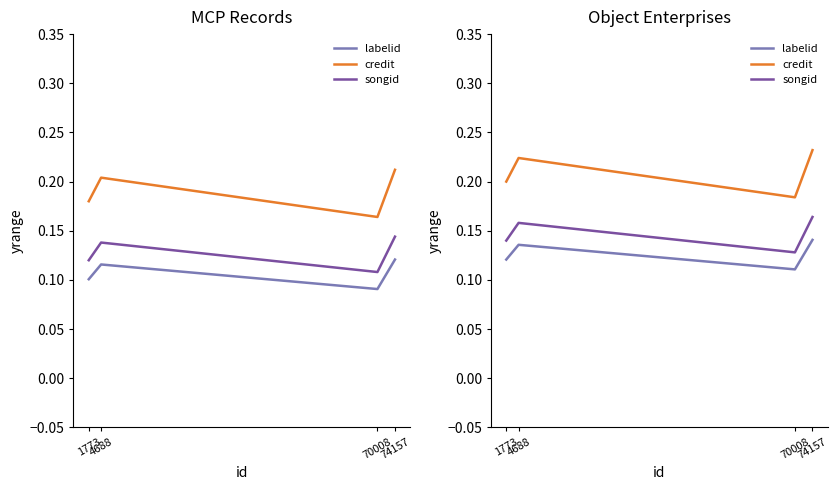

List the series in order of their peak value, highest first.

credit, songid, labelid